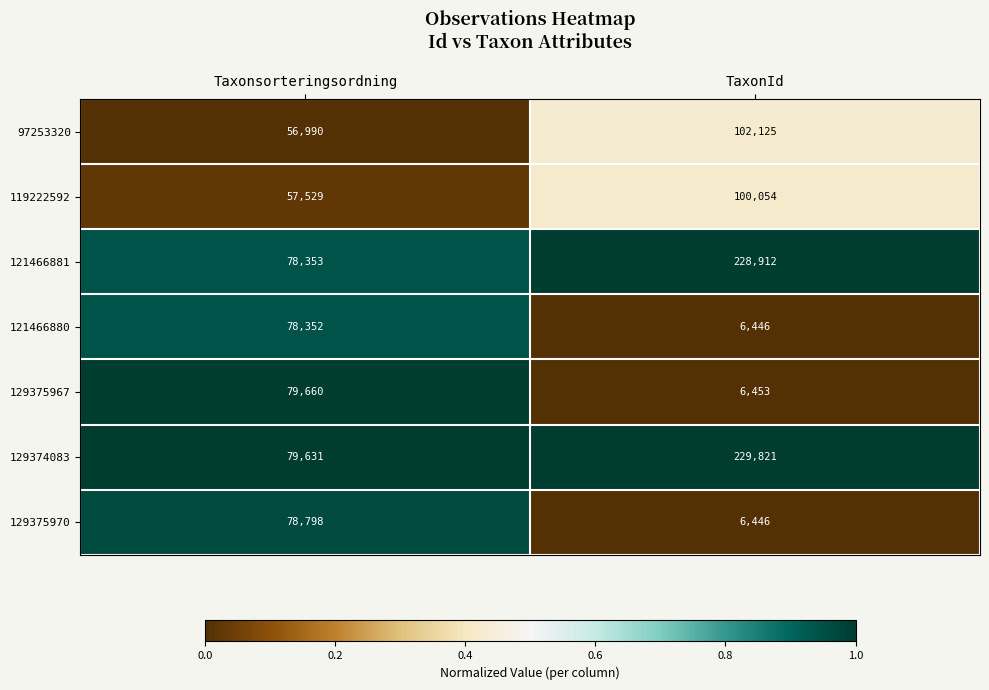

Reading left to right, what are all the values shown in this chart?

97253320: Taxonsorteringsordning=56990	TaxonId=102125
119222592: Taxonsorteringsordning=57529	TaxonId=100054
121466881: Taxonsorteringsordning=78353	TaxonId=228912
121466880: Taxonsorteringsordning=78352	TaxonId=6446
129375967: Taxonsorteringsordning=79660	TaxonId=6453
129374083: Taxonsorteringsordning=79631	TaxonId=229821
129375970: Taxonsorteringsordning=78798	TaxonId=6446